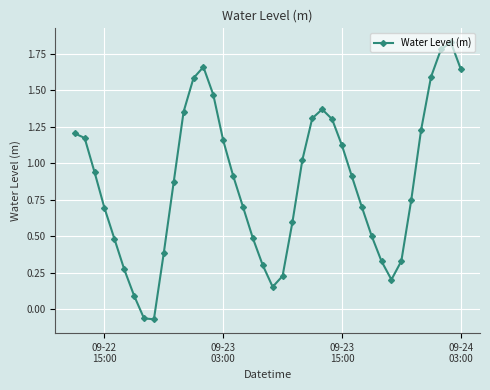

True or false: there are more than 0 points higher than both neighbors.

True